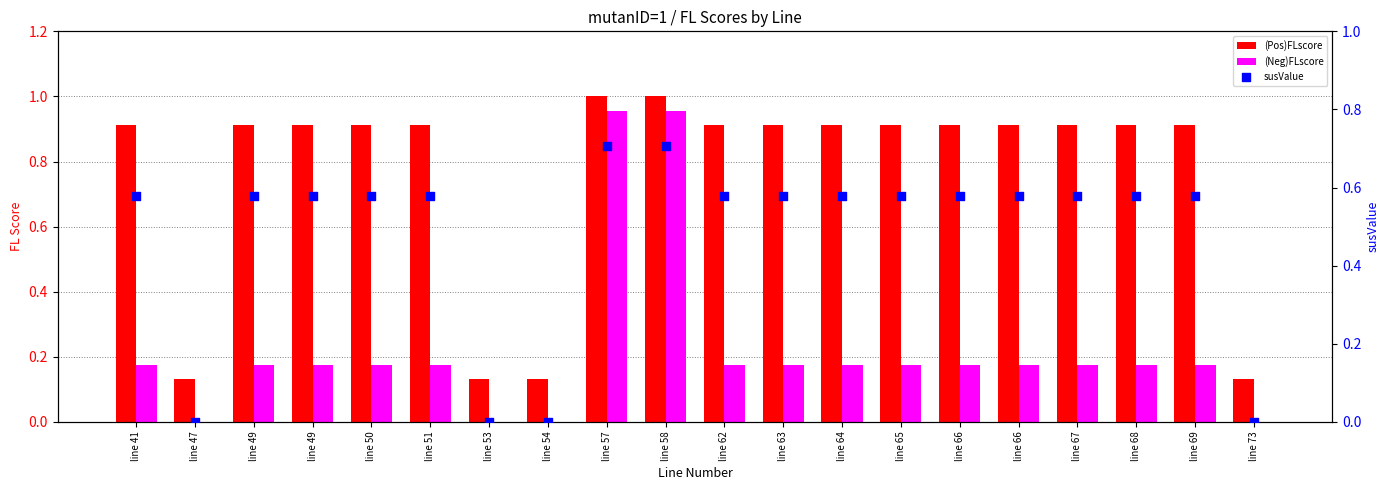

At which category is the sum across all series the highest?

line 57